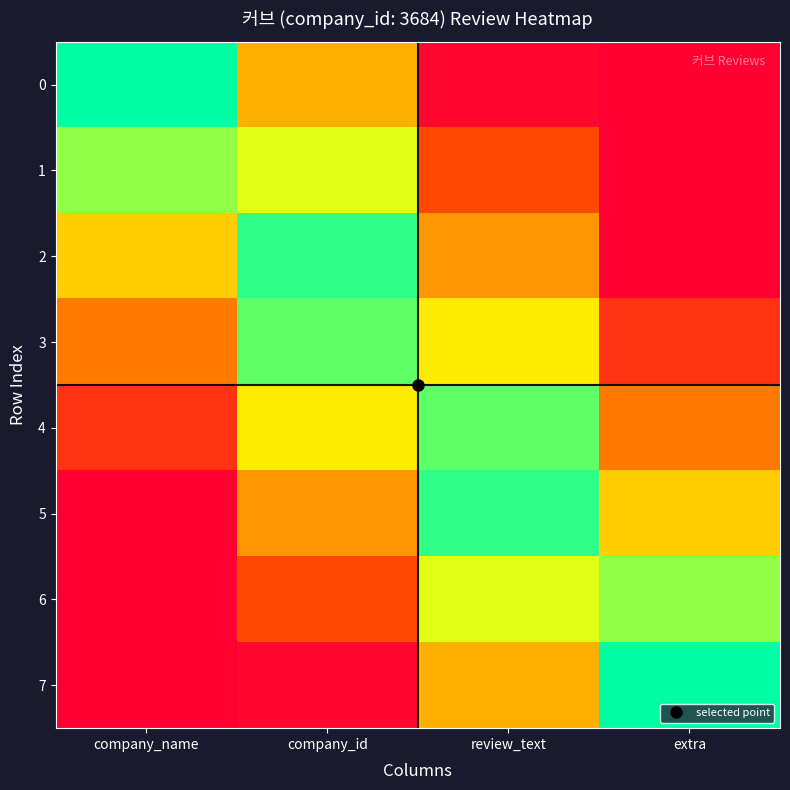

Reading left to right, transcribe all the data shown in this chart.

0: company_name=1.0	company_id=0.5	review_text=0.0	extra=0.0
1: company_name=0.9	company_id=0.8	review_text=0.2	extra=0.0
2: company_name=0.6	company_id=1.0	review_text=0.5	extra=0.0
3: company_name=0.4	company_id=0.9	review_text=0.7	extra=0.2
4: company_name=0.2	company_id=0.7	review_text=0.9	extra=0.4
5: company_name=0.0	company_id=0.5	review_text=1.0	extra=0.6
6: company_name=0.0	company_id=0.2	review_text=0.8	extra=0.9
7: company_name=0.0	company_id=0.0	review_text=0.5	extra=1.0